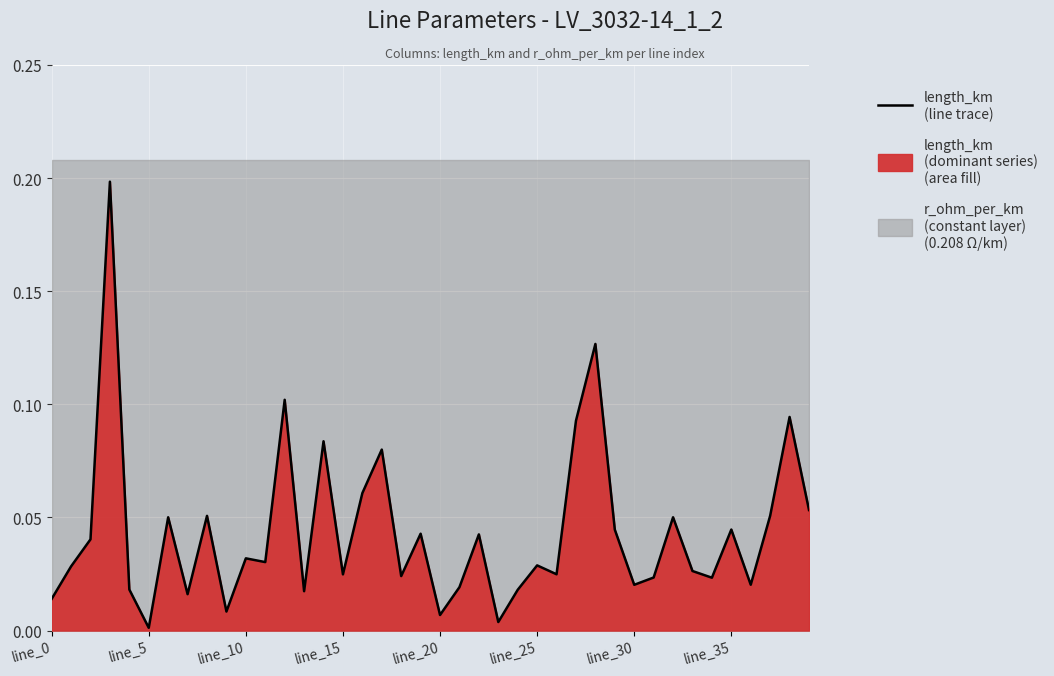

Reading left to right, what are all the values shown in this chart?

0.0	0.0	0.0	0.2	0.0	0.0	0.1	0.0	0.1	0.0	0.0	0.0	0.1	0.0	0.1	0.0	0.1	0.1	0.0	0.0	0.0	0.0	0.0	0.0	0.0	0.0	0.0	0.1	0.1	0.0	0.0	0.0	0.1	0.0	0.0	0.0	0.0	0.1	0.1	0.1